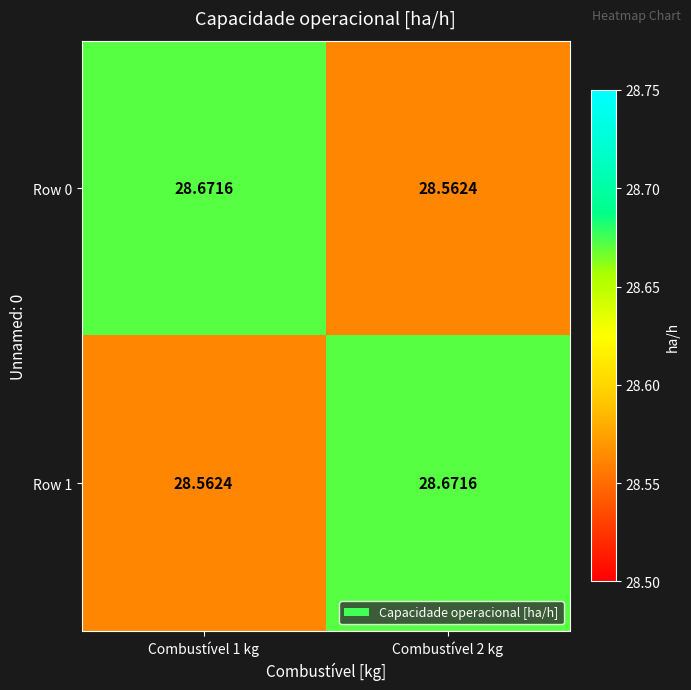

Which series has the largest total across all categories?

Row 0